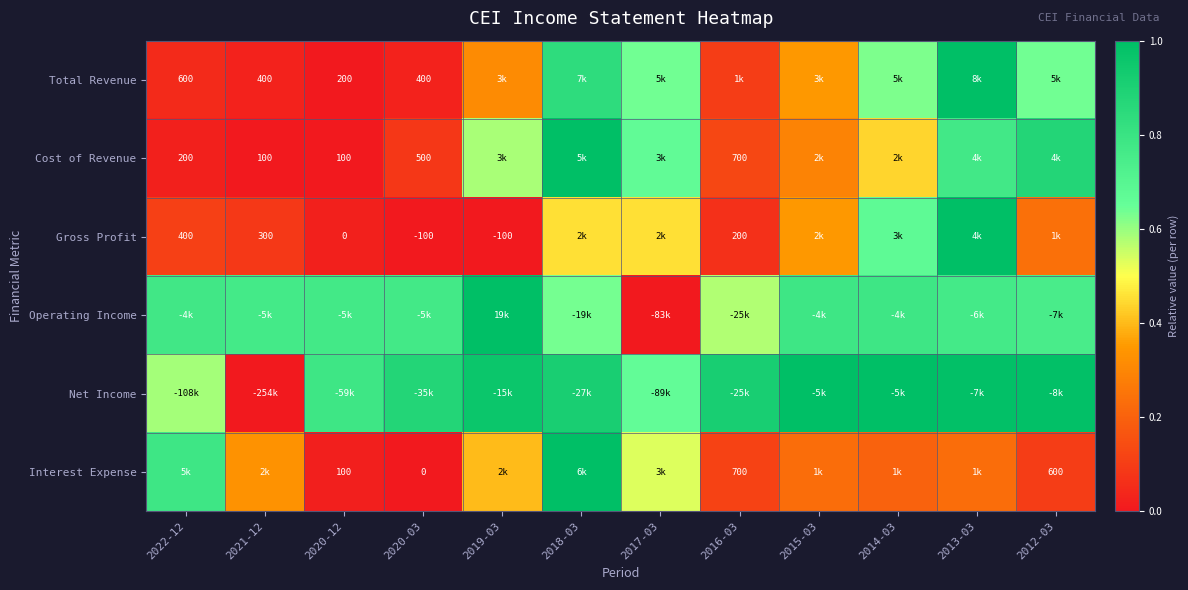

What is the difference between the second highest and second lowest values in the Interest Expense series?

0.8